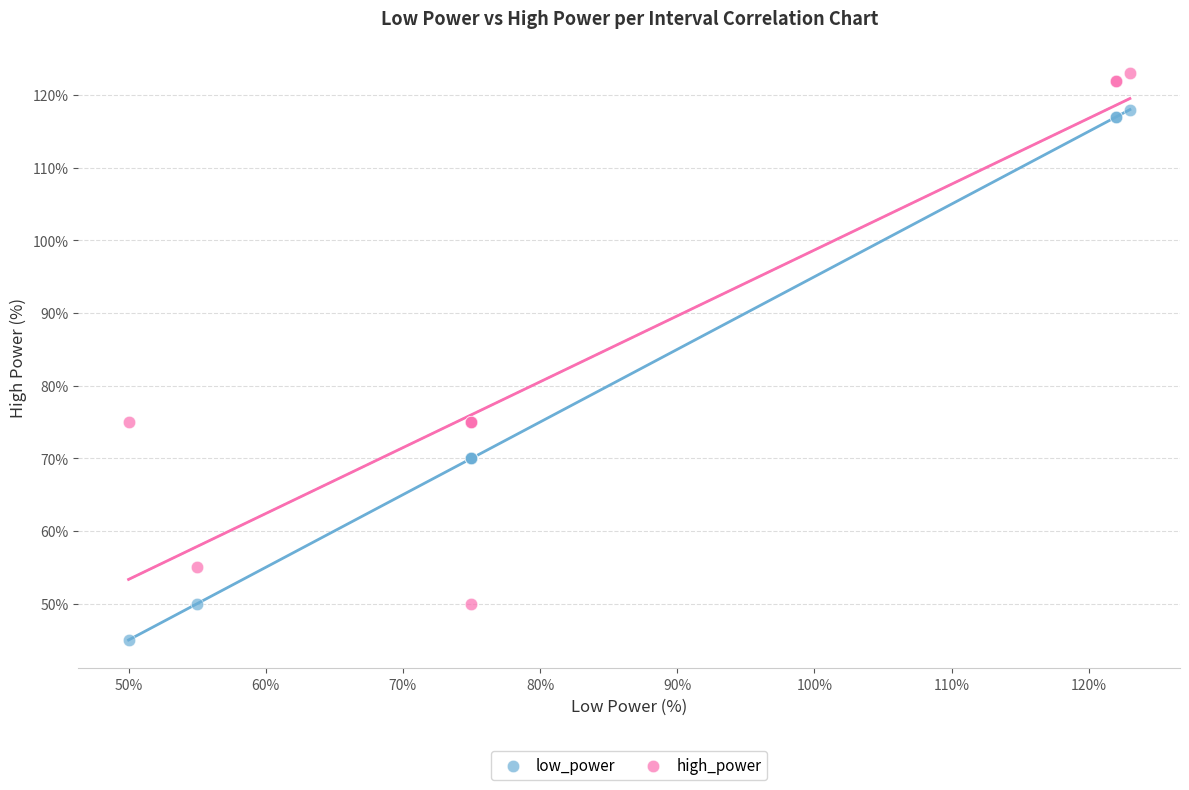

What is the X range (max minus min) for the scatter plot?

73